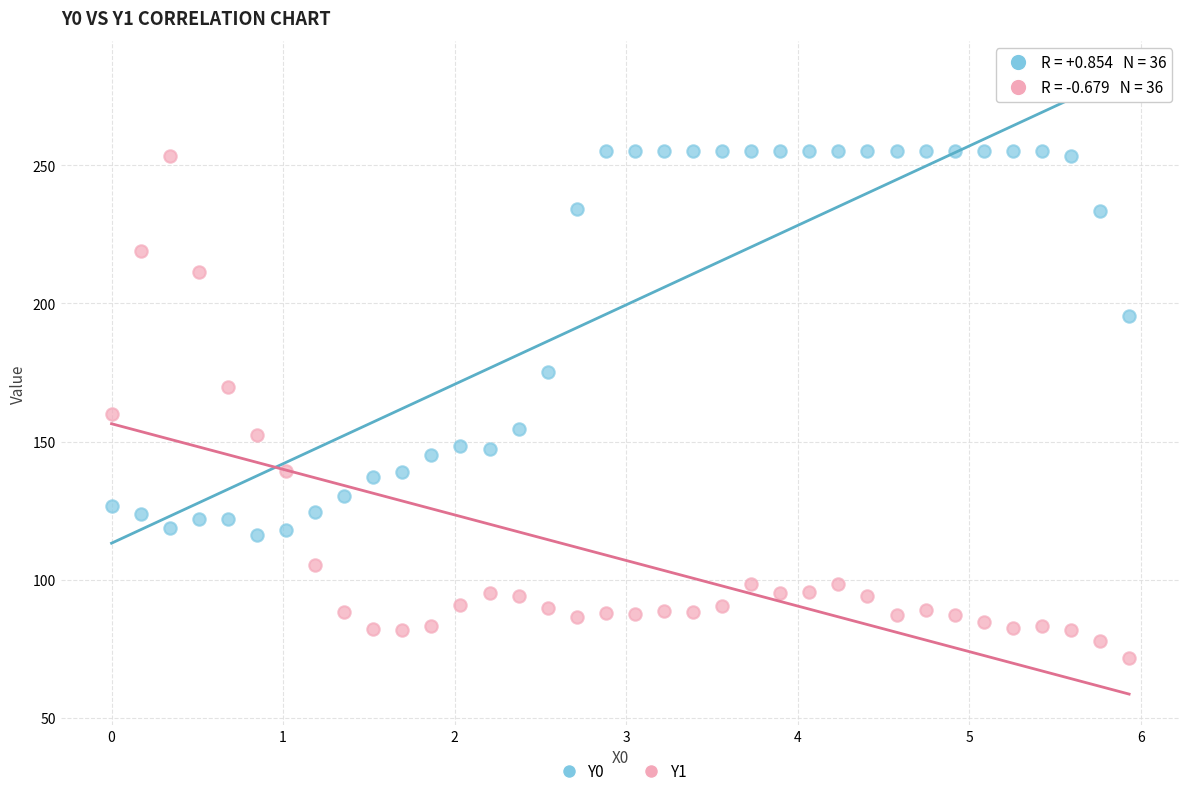

Which series reaches the minimum Y coordinate?

Y1